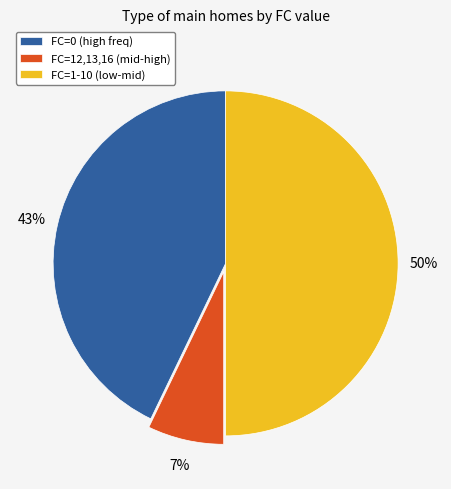

Combined, do FC=0 (high freq) and FC=1-10 (low-mid) account for over 50%?

Yes